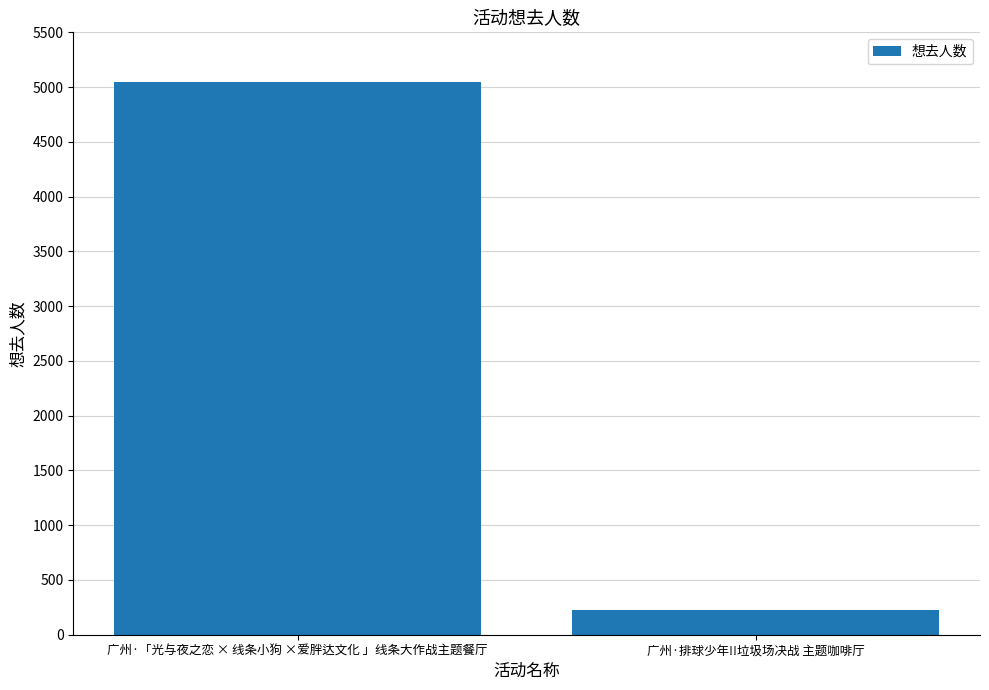

What is the minimum value shown in the chart?

224